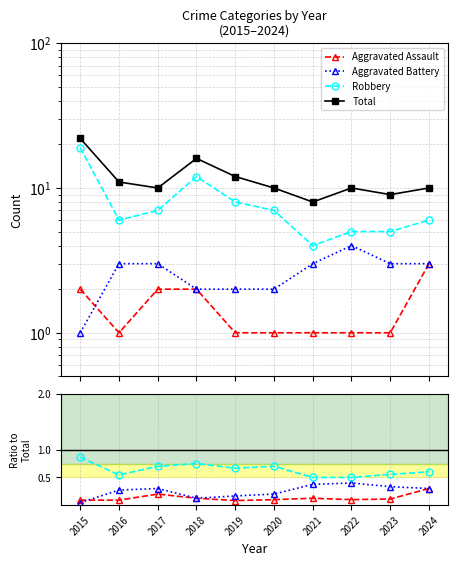

Where is the first local minimum for Total?

2017